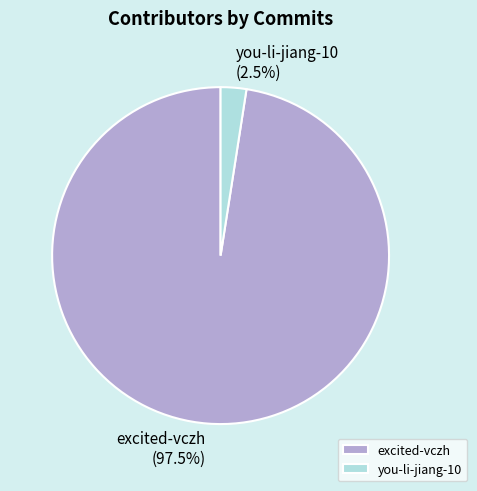

Rank the categories by value from lowest to highest.

you-li-jiang-10, excited-vczh